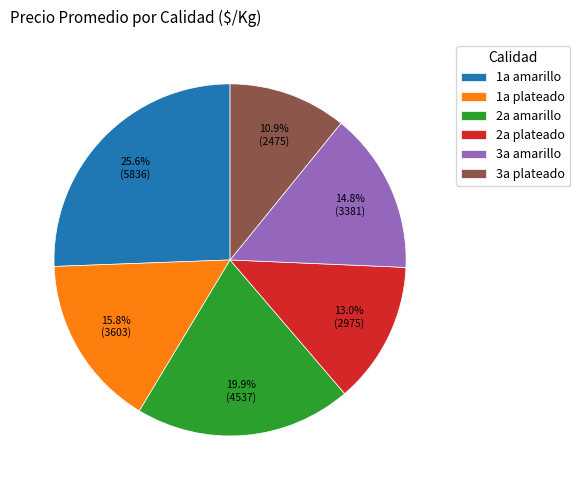

What is the smallest slice in the pie chart?

3a plateado